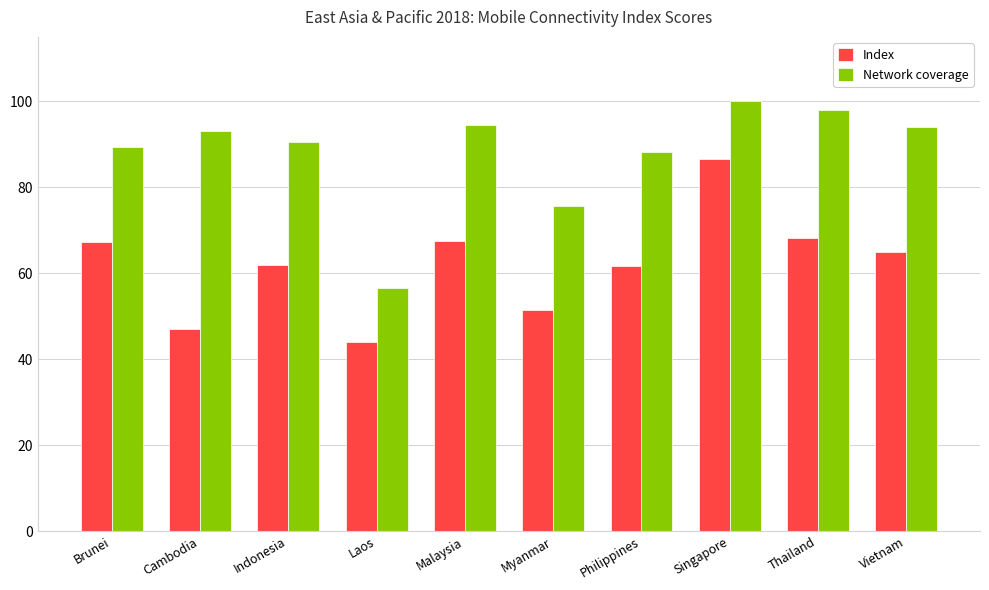

What is the difference between the highest and lowest values at Vietnam?

29.2